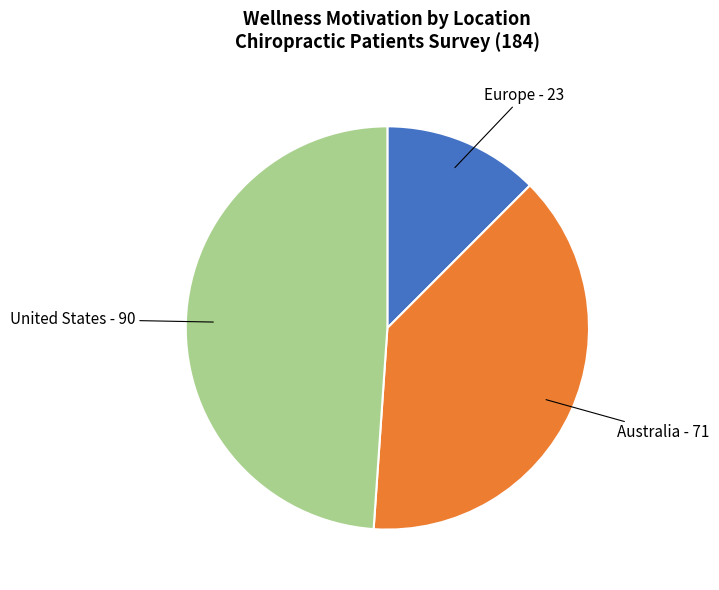

Is there a majority slice in this chart?

No